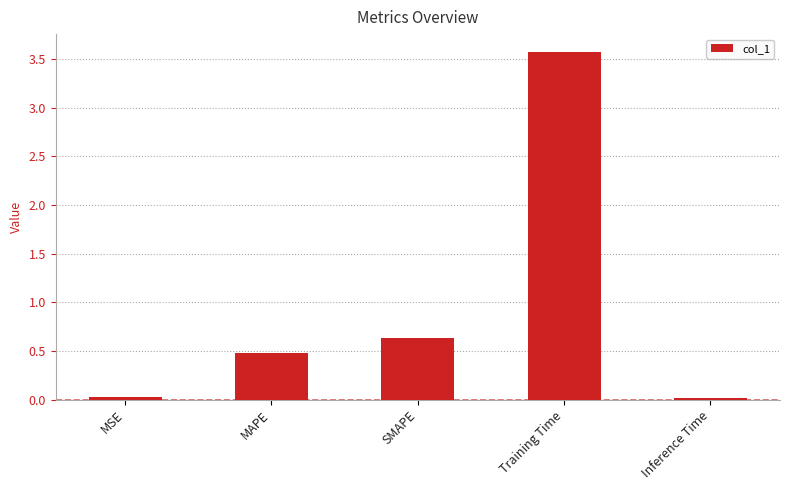

What is the label of the 4th bar from the right?

MAPE